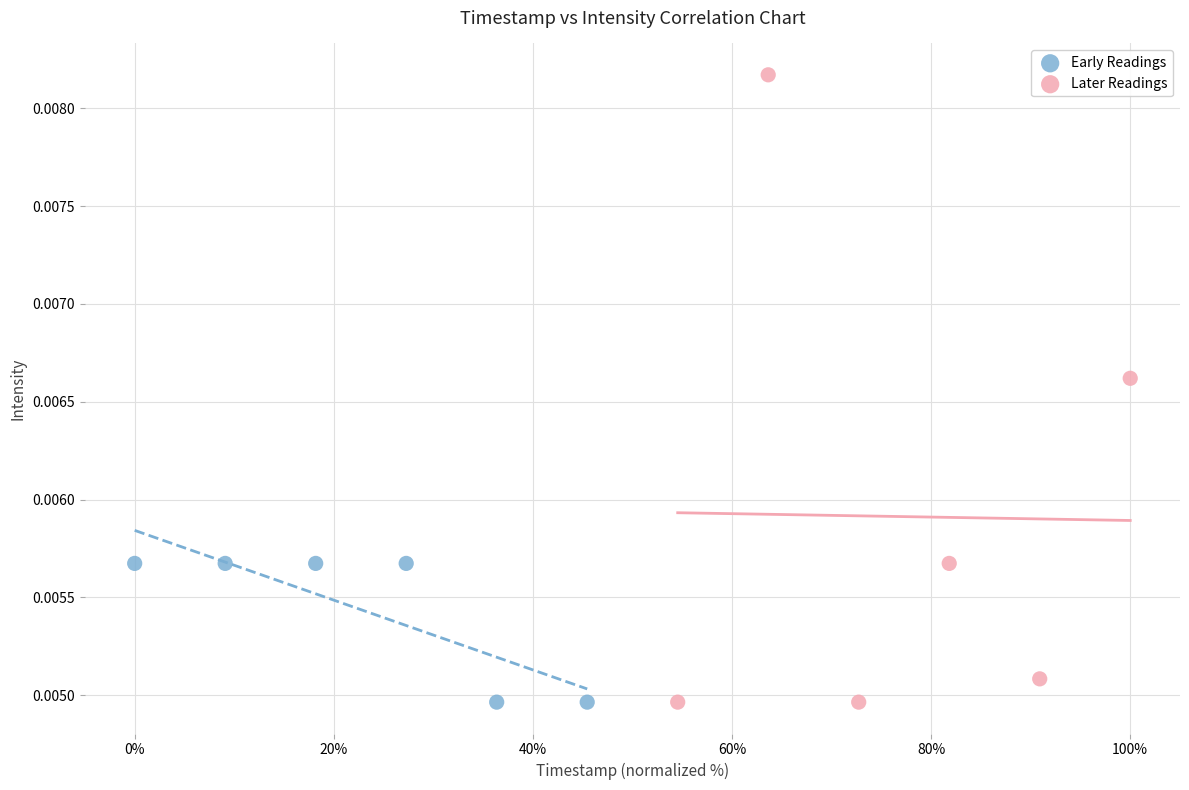

What are all the series names shown in the legend?

Early Readings, Later Readings